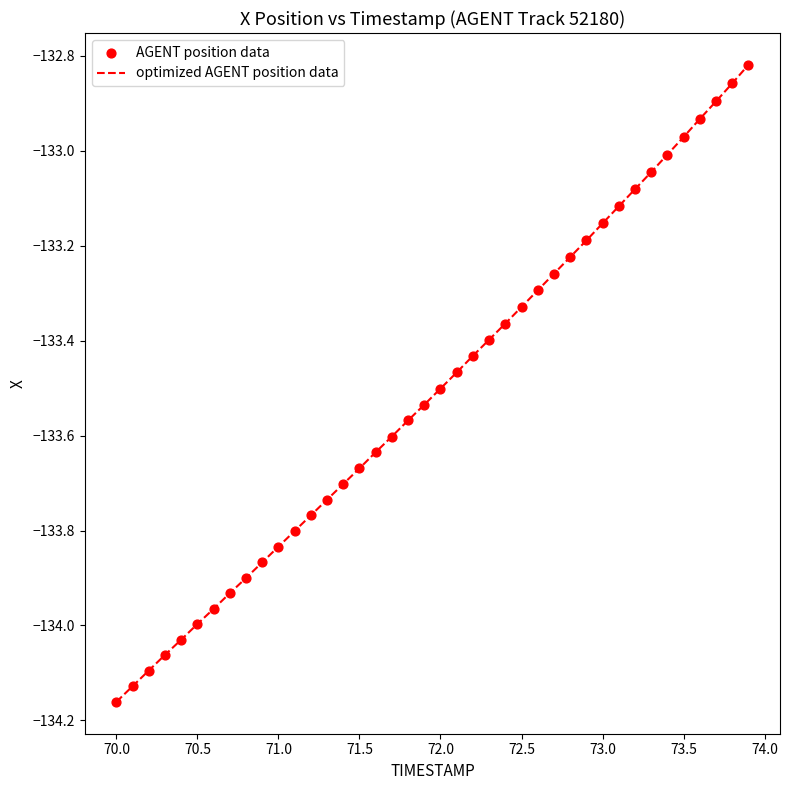

What is the difference between the maximum and minimum values?

1.3